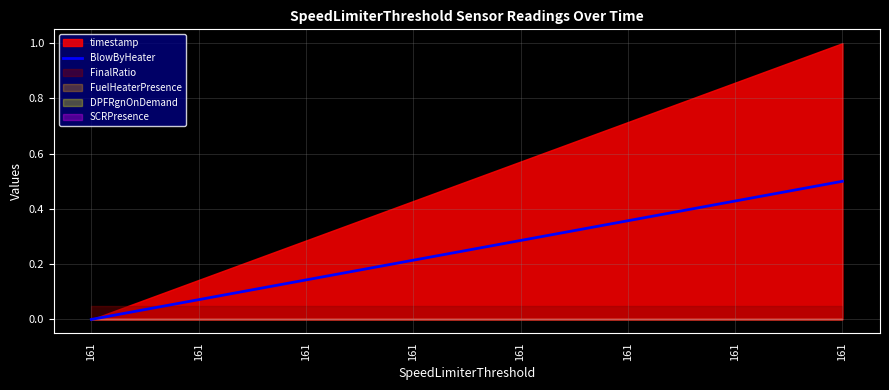

Reading left to right, transcribe all the data shown in this chart.

161=0.0	161=0.1	161=0.1	161=0.2	161=0.3	161=0.4	161=0.4	161=0.5